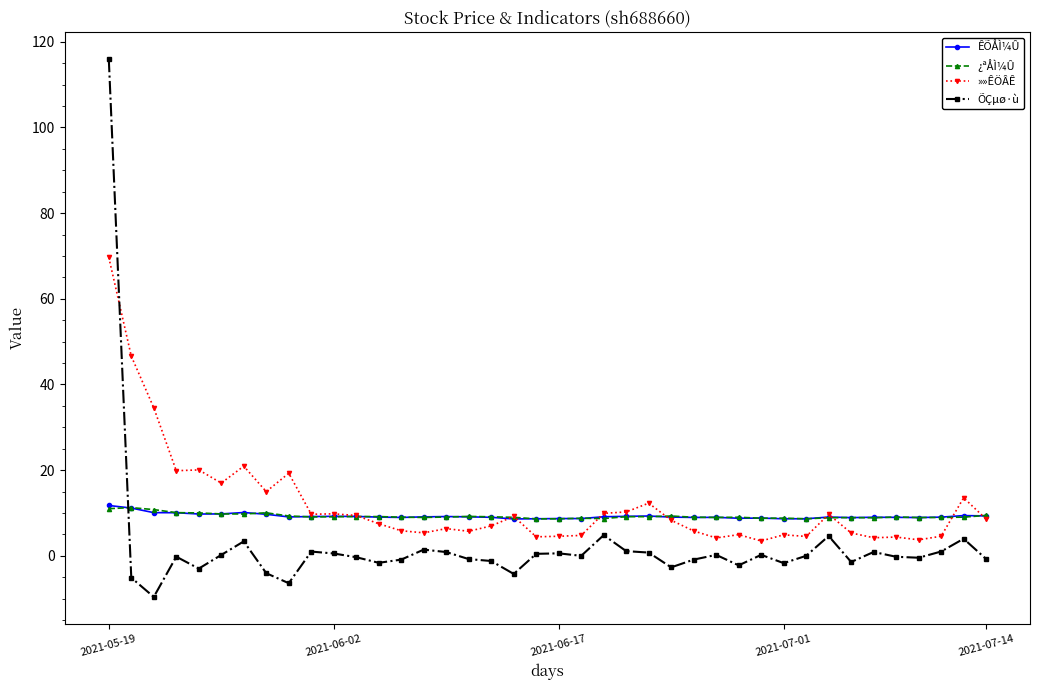

What is the minimum value for ÊÕÅÌ¼Û?

8.6